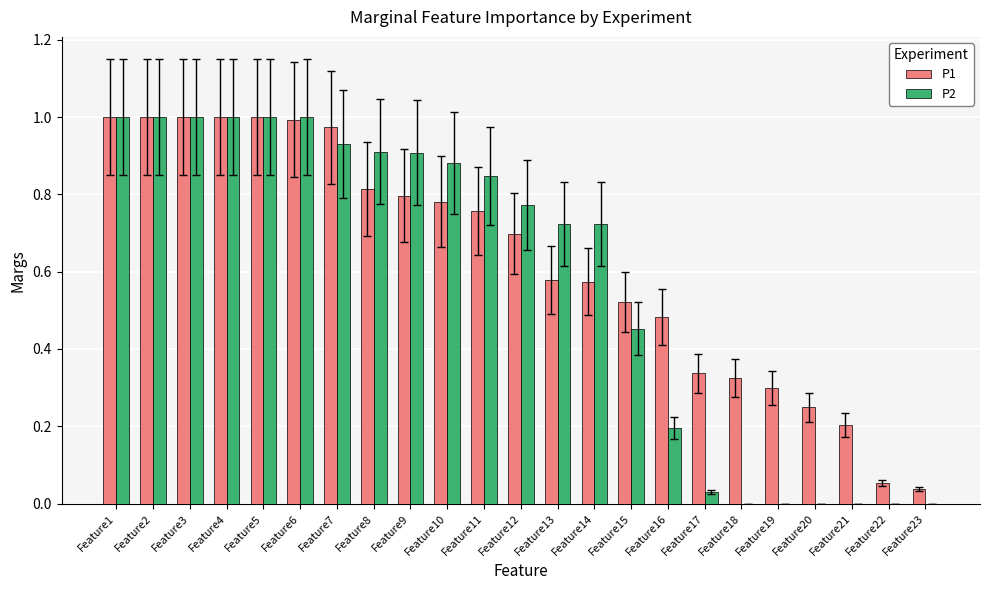

Which series changed the most between Feature2 and Feature8?

P1